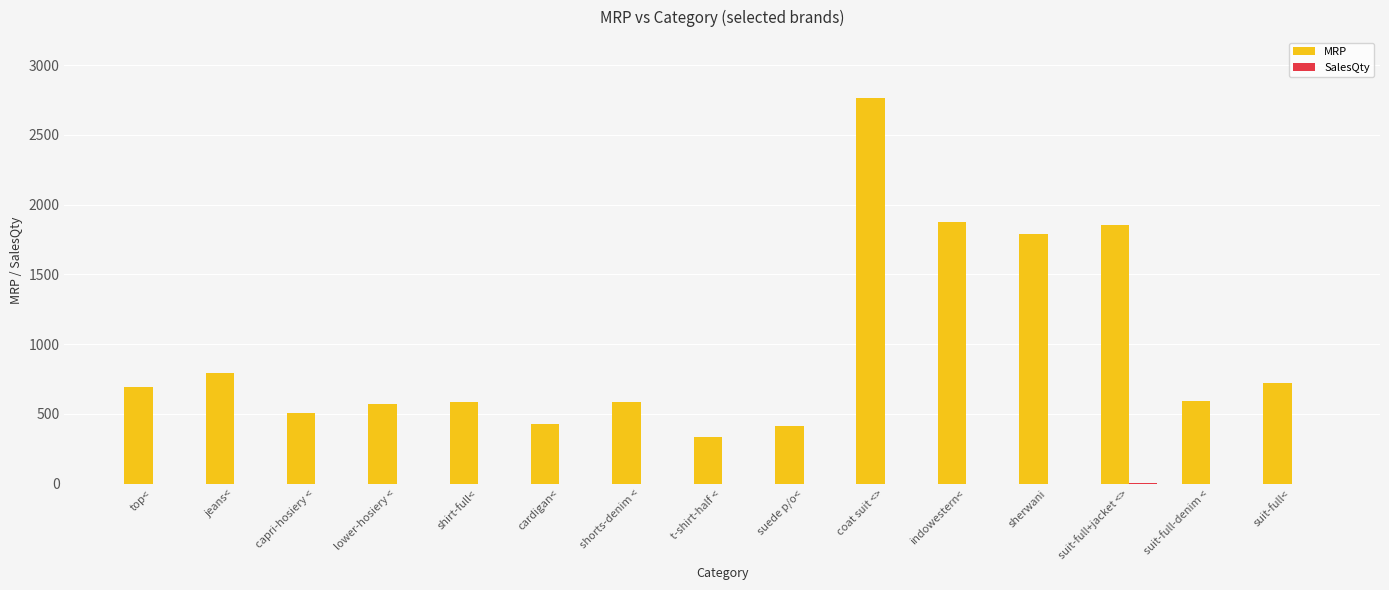

Read the MRP value at coat suit <>.

2767